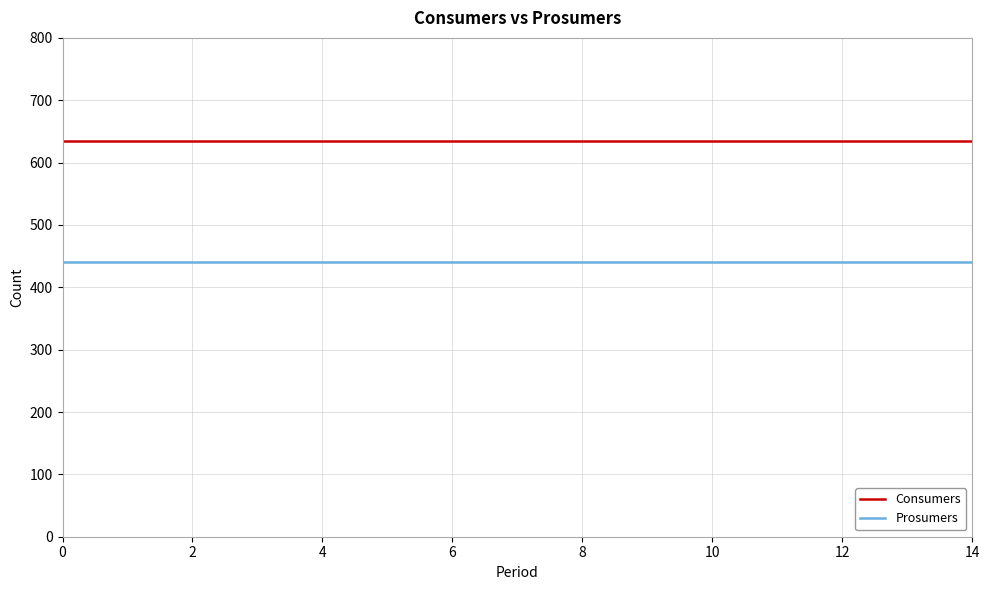

Rank the series by their maximum value, from highest to lowest.

Consumers, Prosumers